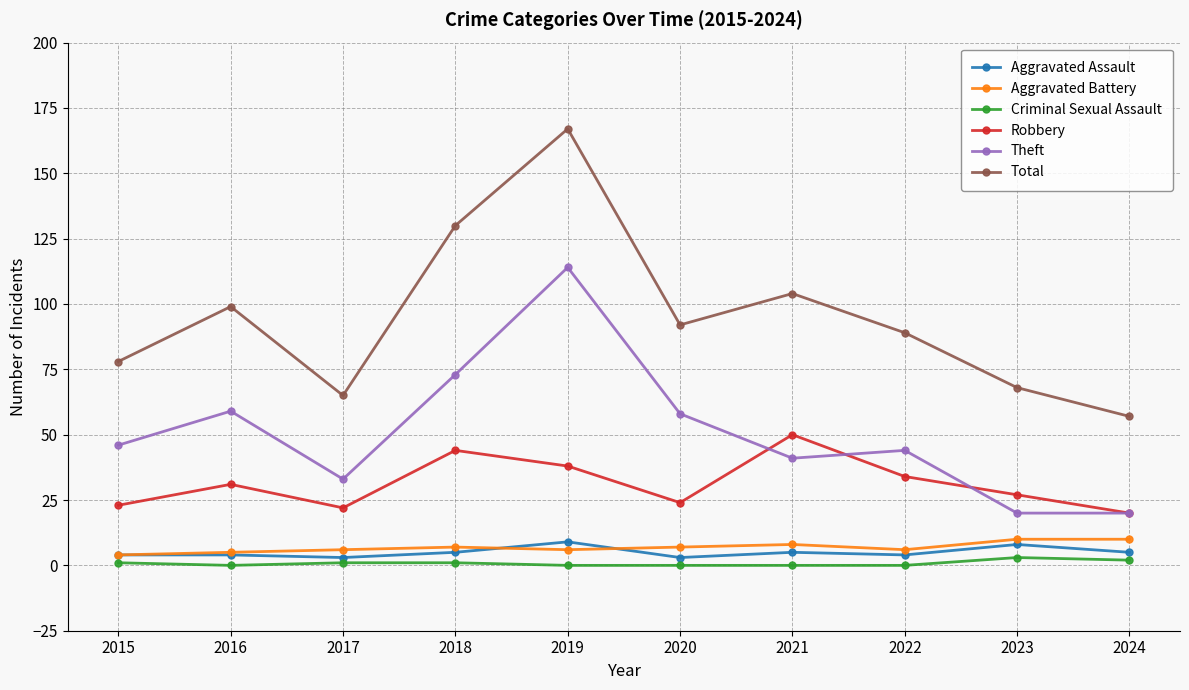

Which series changed the most between 2017 and 2019?

Total